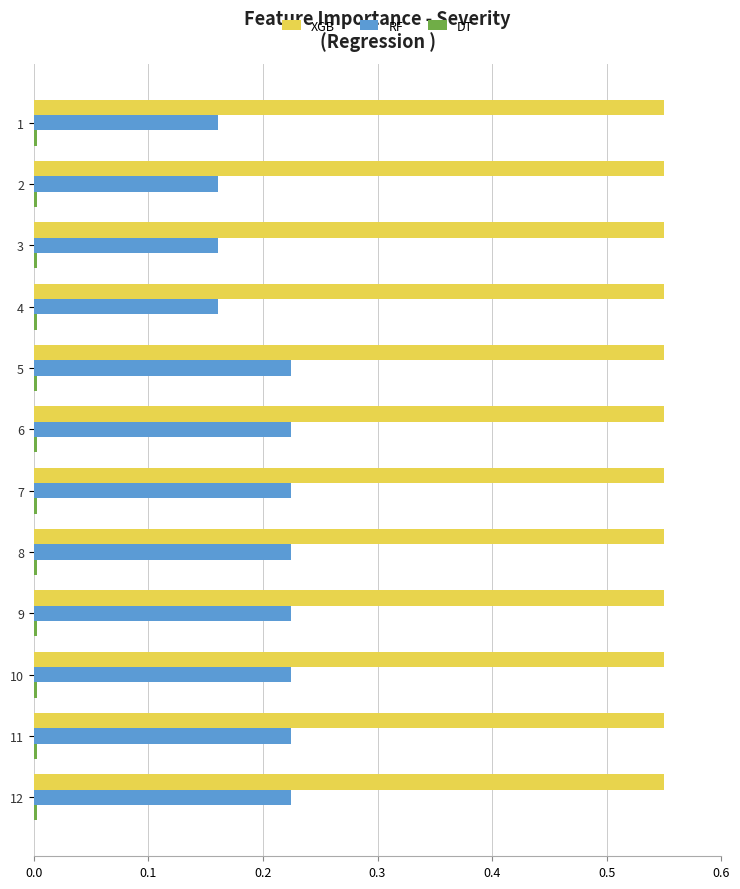

Is it true that RF equals 0.4 at 11?

False